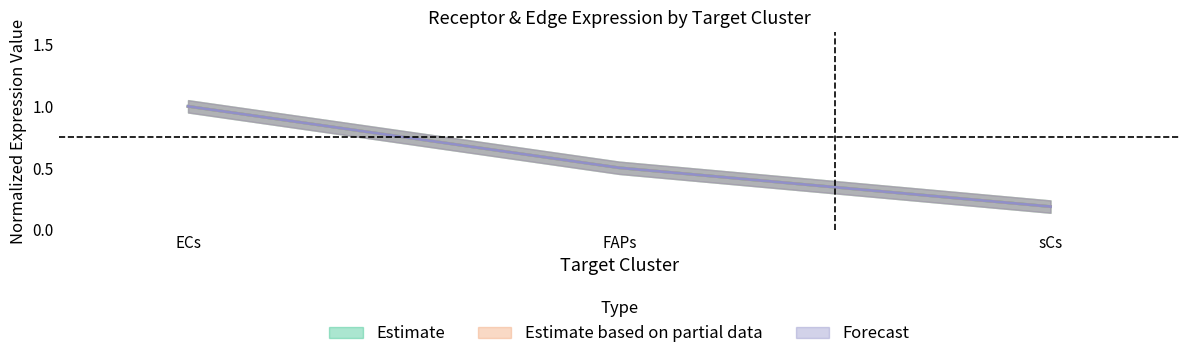

What is the greatest value displayed?

1.0